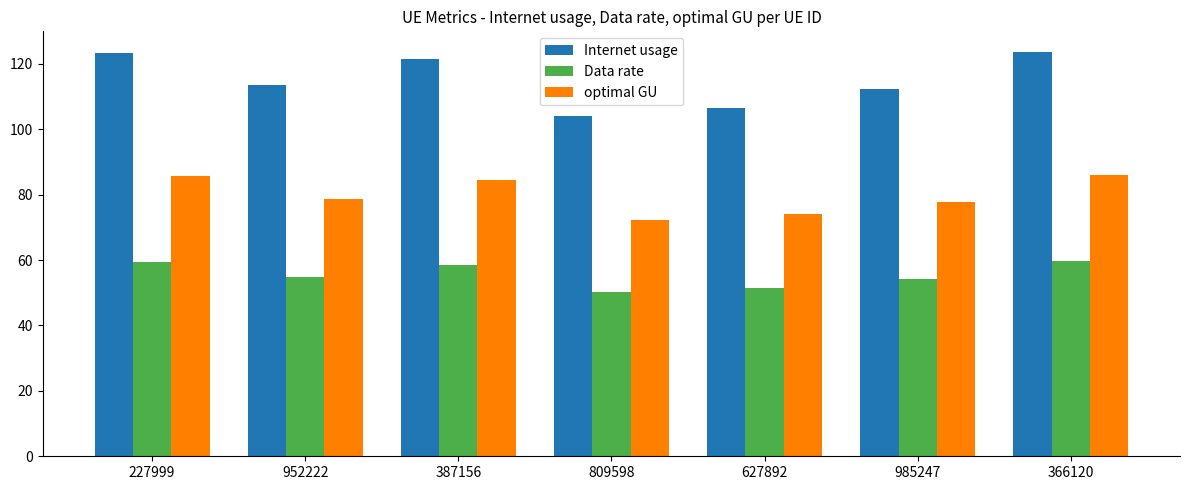

What is the spread (max minus min) of values at 227999?

63.8